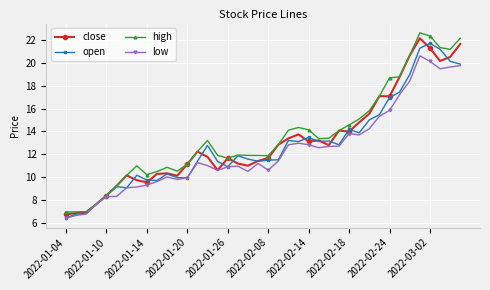

Which series has the largest range (max minus min)?

high